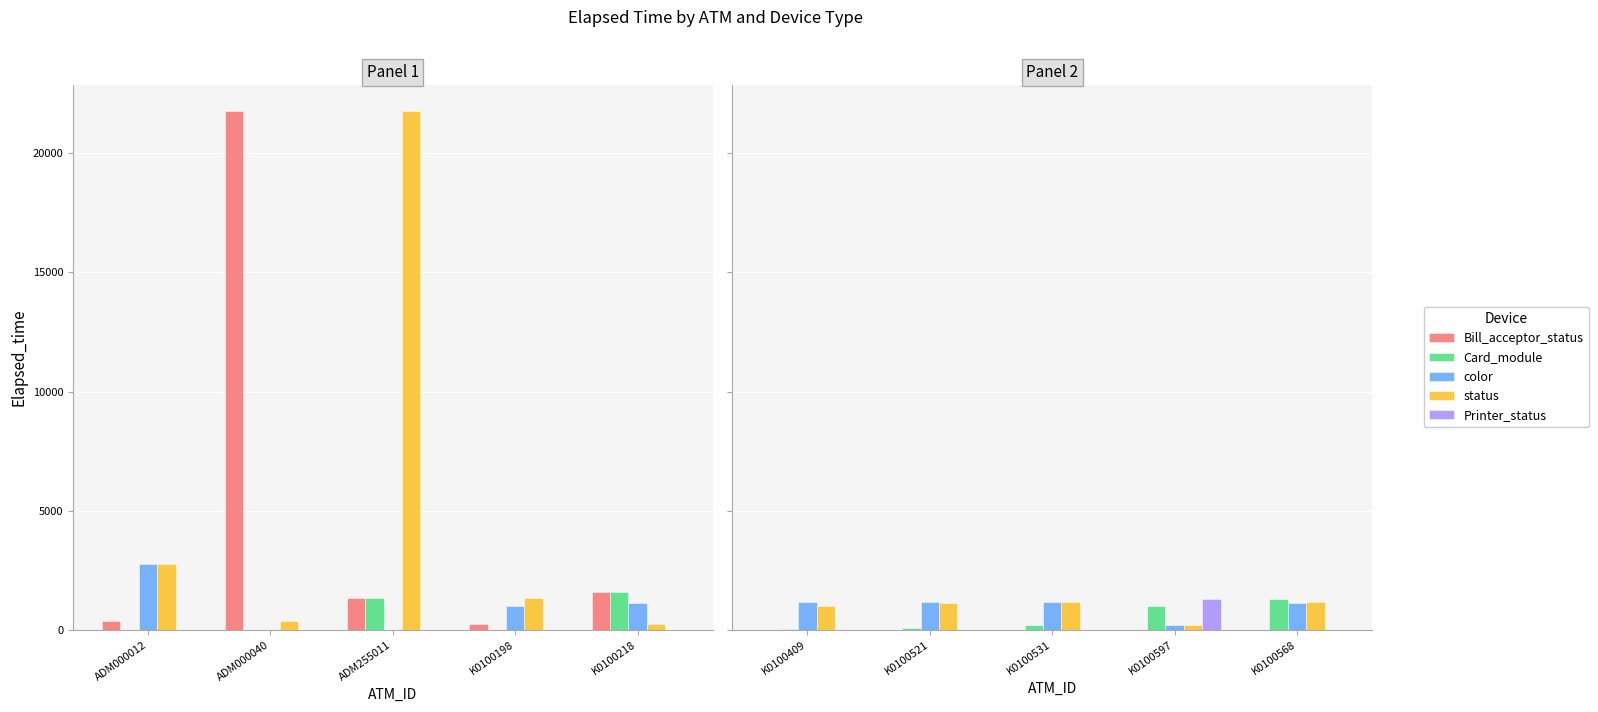

Count the number of categories in the chart.

5